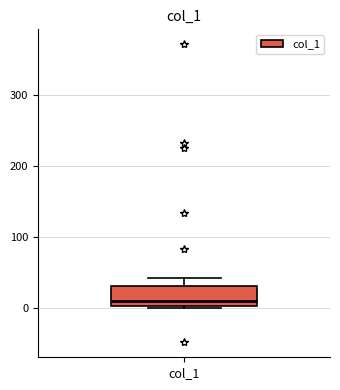

Transcribe this box plot: give where the median line is, the range the box spans, and where the two whiskers end, as read against the y-axis. The values are not printed on the chart, so give them approximately, as read against the axis.

median 10, box 0 to 30, whiskers 0 to 40